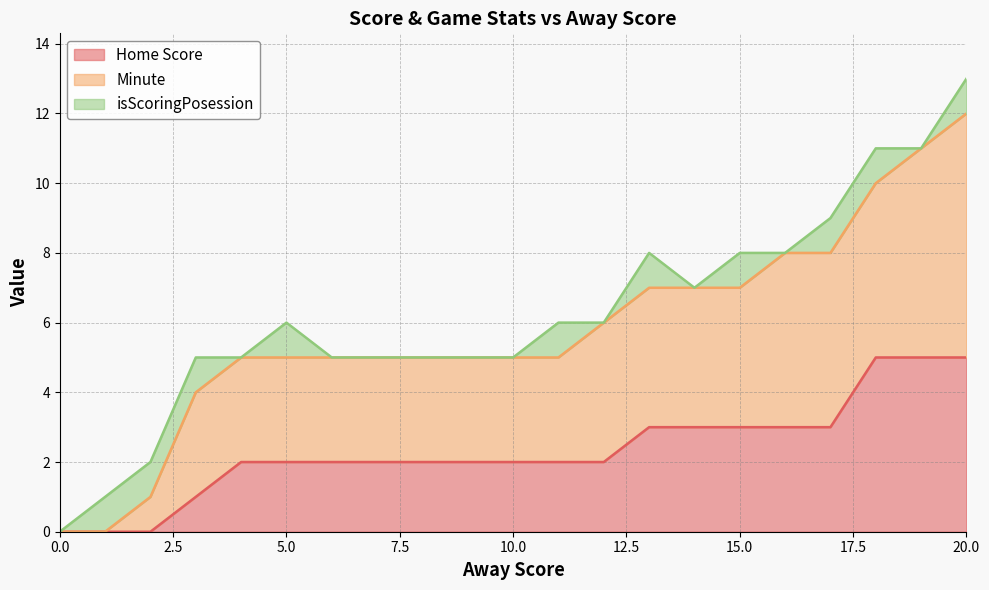

At which category is the sum across all series the highest?

20.0